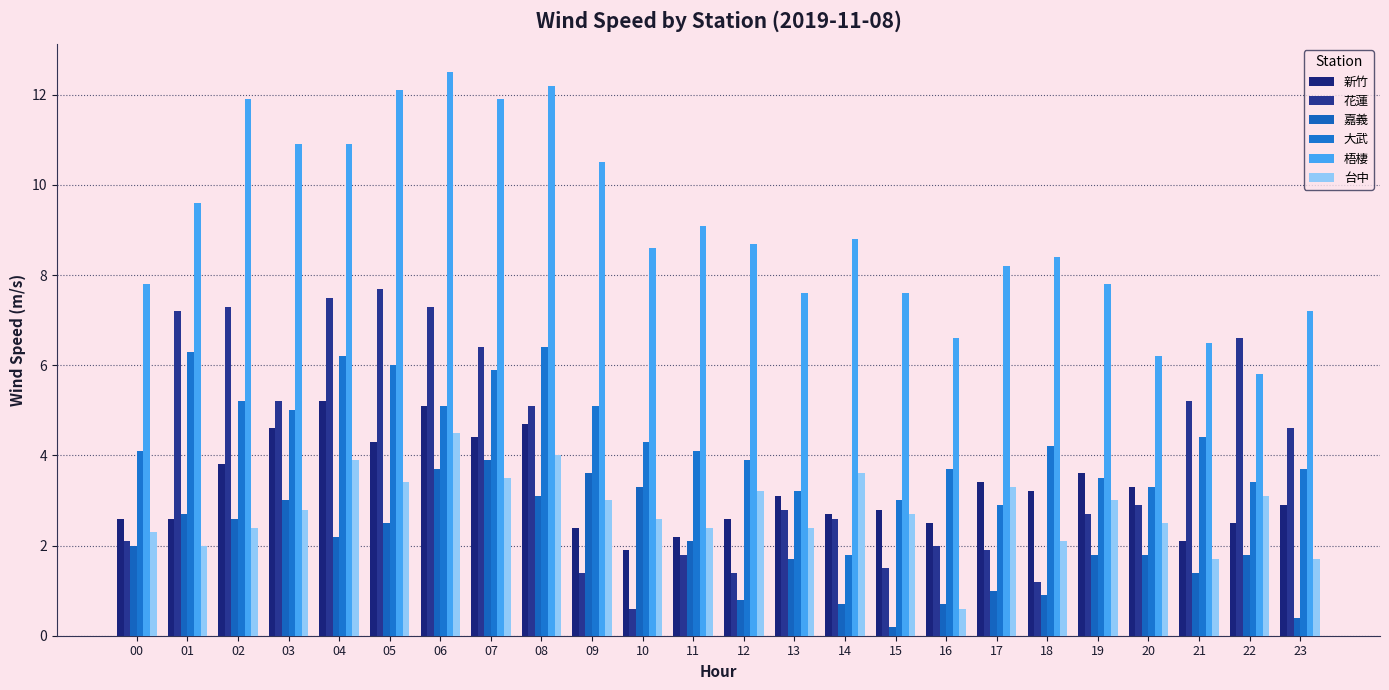

Reading left to right, what are all the values shown in this chart?

新竹: 2.6	2.6	3.8	4.6	5.2	4.3	5.1	4.4	4.7	2.4	1.9	2.2	2.6	3.1	2.7	2.8	2.5	3.4	3.2	3.6	3.3	2.1	2.5	2.9
花蓮: 2.1	7.2	7.3	5.2	7.5	7.7	7.3	6.4	5.1	1.4	0.6	1.8	1.4	2.8	2.6	1.5	2.0	1.9	1.2	2.7	2.9	5.2	6.6	4.6
嘉義: 2.0	2.7	2.6	3.0	2.2	2.5	3.7	3.9	3.1	3.6	3.3	2.1	0.8	1.7	0.7	0.2	0.7	1.0	0.9	1.8	1.8	1.4	1.8	0.4
大武: 4.1	6.3	5.2	5.0	6.2	6.0	5.1	5.9	6.4	5.1	4.3	4.1	3.9	3.2	1.8	3.0	3.7	2.9	4.2	3.5	3.3	4.4	3.4	3.7
梧棲: 7.8	9.6	11.9	10.9	10.9	12.1	12.5	11.9	12.2	10.5	8.6	9.1	8.7	7.6	8.8	7.6	6.6	8.2	8.4	7.8	6.2	6.5	5.8	7.2
台中: 2.3	2.0	2.4	2.8	3.9	3.4	4.5	3.5	4.0	3.0	2.6	2.4	3.2	2.4	3.6	2.7	0.6	3.3	2.1	3.0	2.5	1.7	3.1	1.7